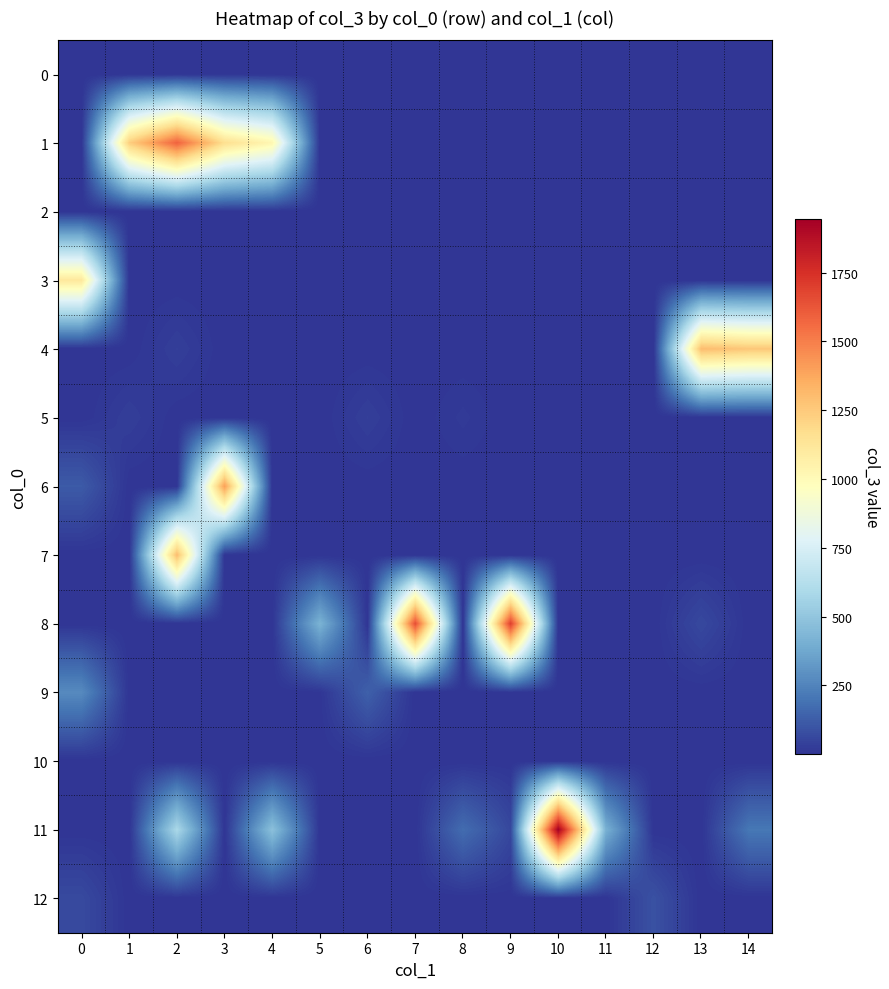

At 13, list the series in order from largest to smallest.

4, 8, 0, 1, 2, 3, 5, 6, 7, 9, 10, 11, 12